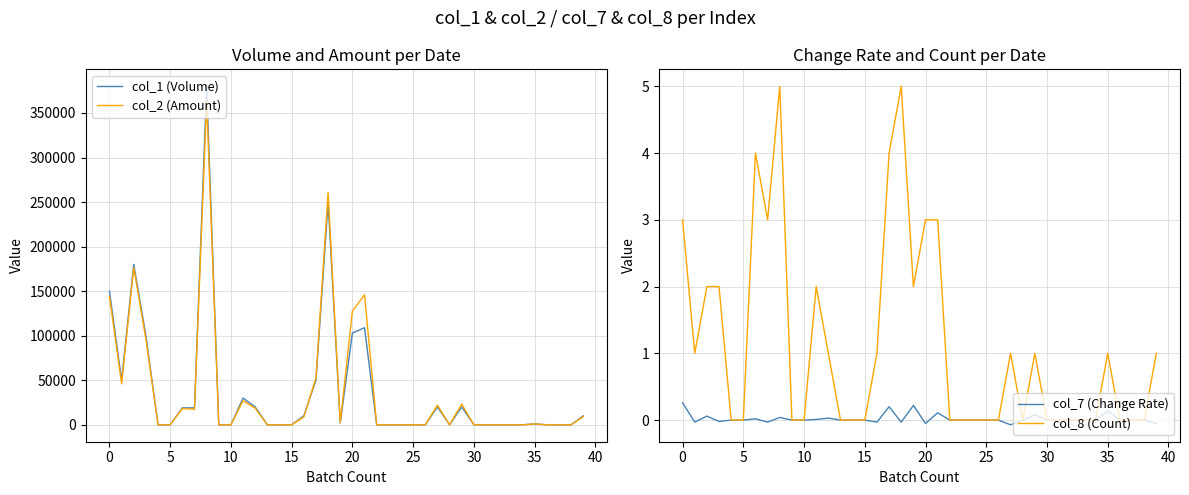

What is the difference between the maximum and minimum values in the col_1 (Volume) series?

380000